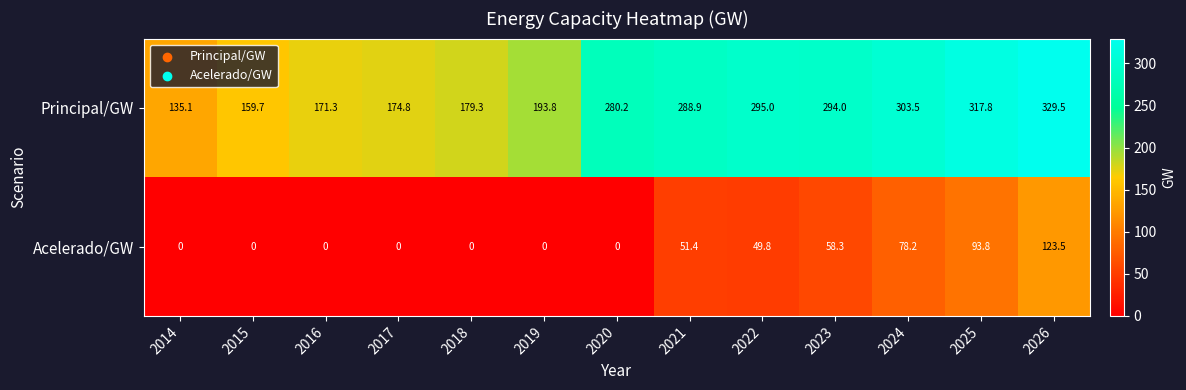

Between 2018 and 2026, which series saw the biggest shift?

Principal/GW